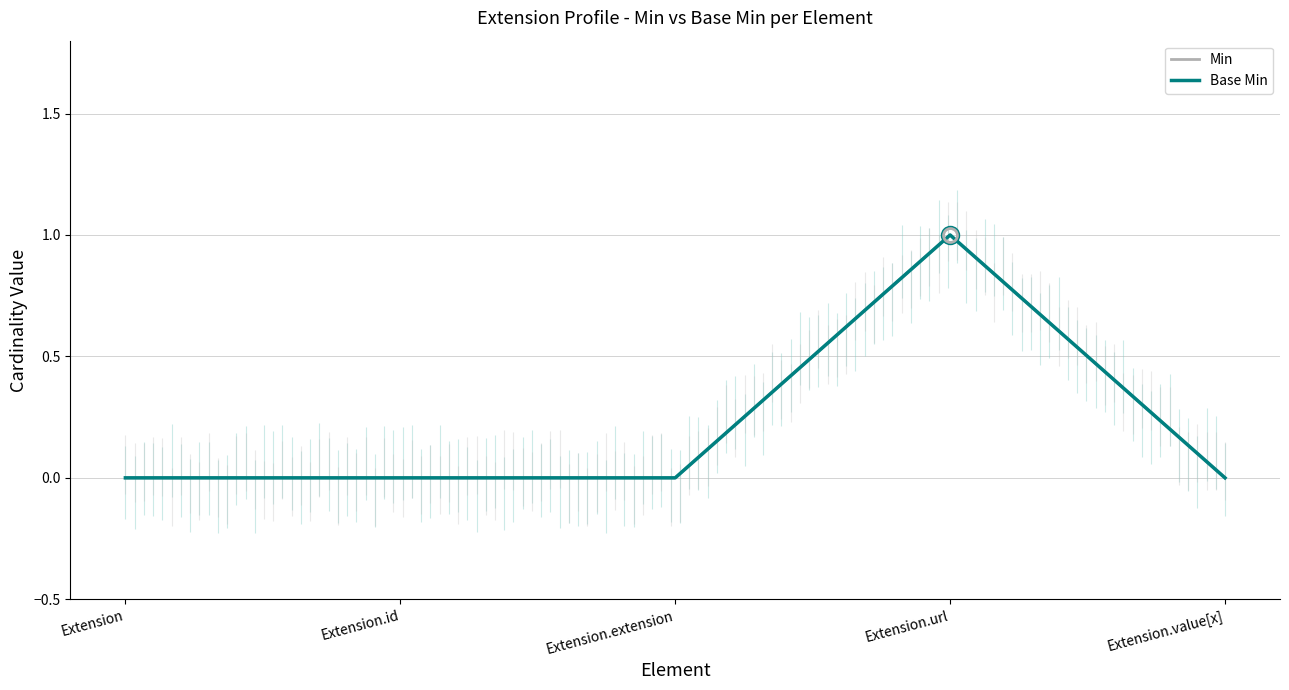

Does the chart display data point markers on the line(s)?

No